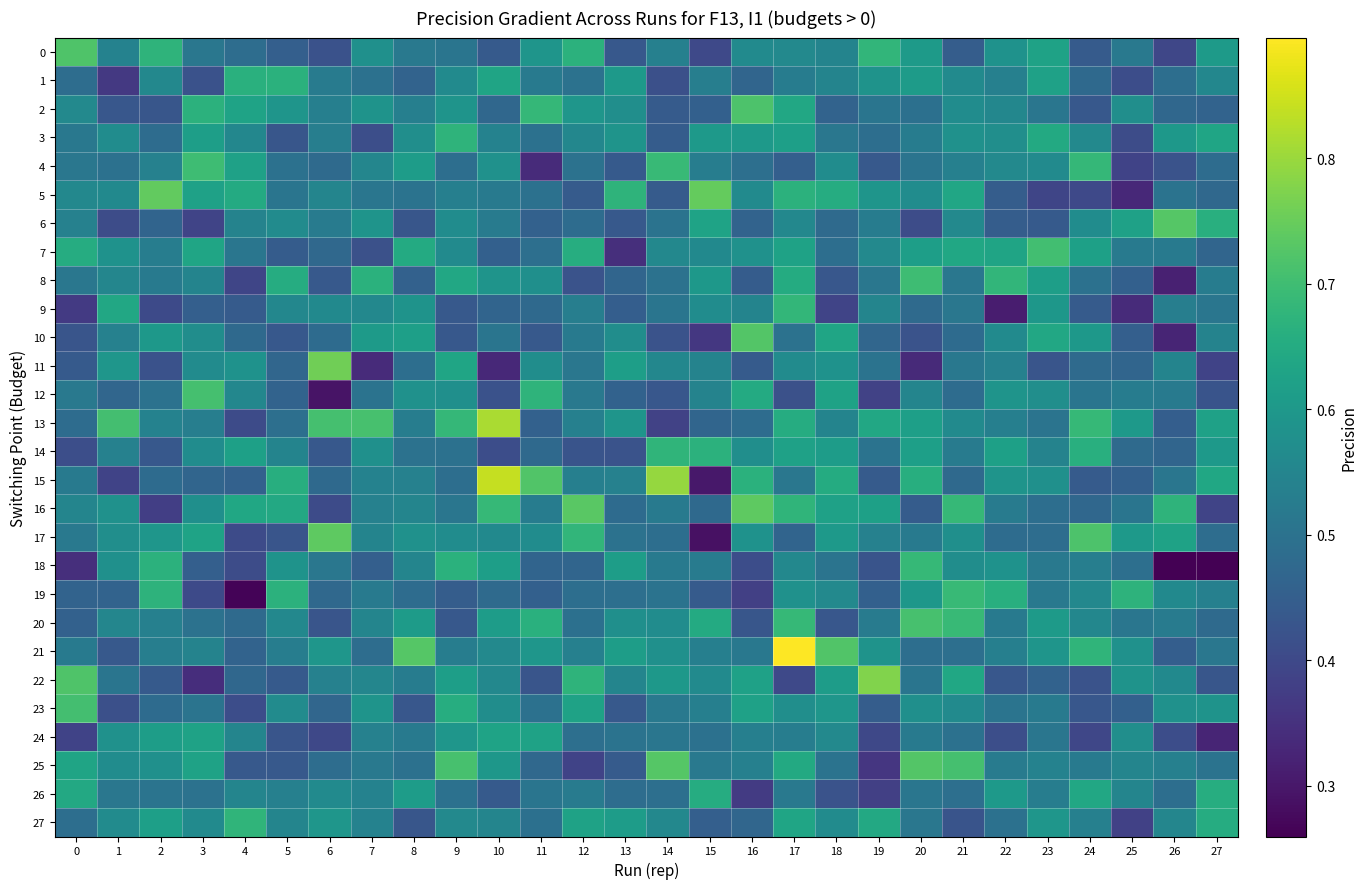

At which category is the sum across all series the highest?

17